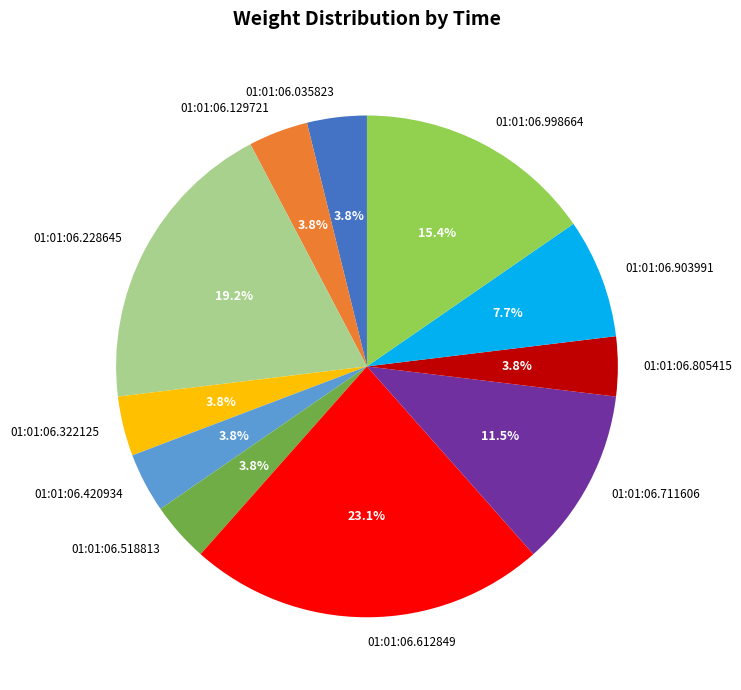

To the nearest percent, what percentage of the pie is 01:01:06.903991?

8%